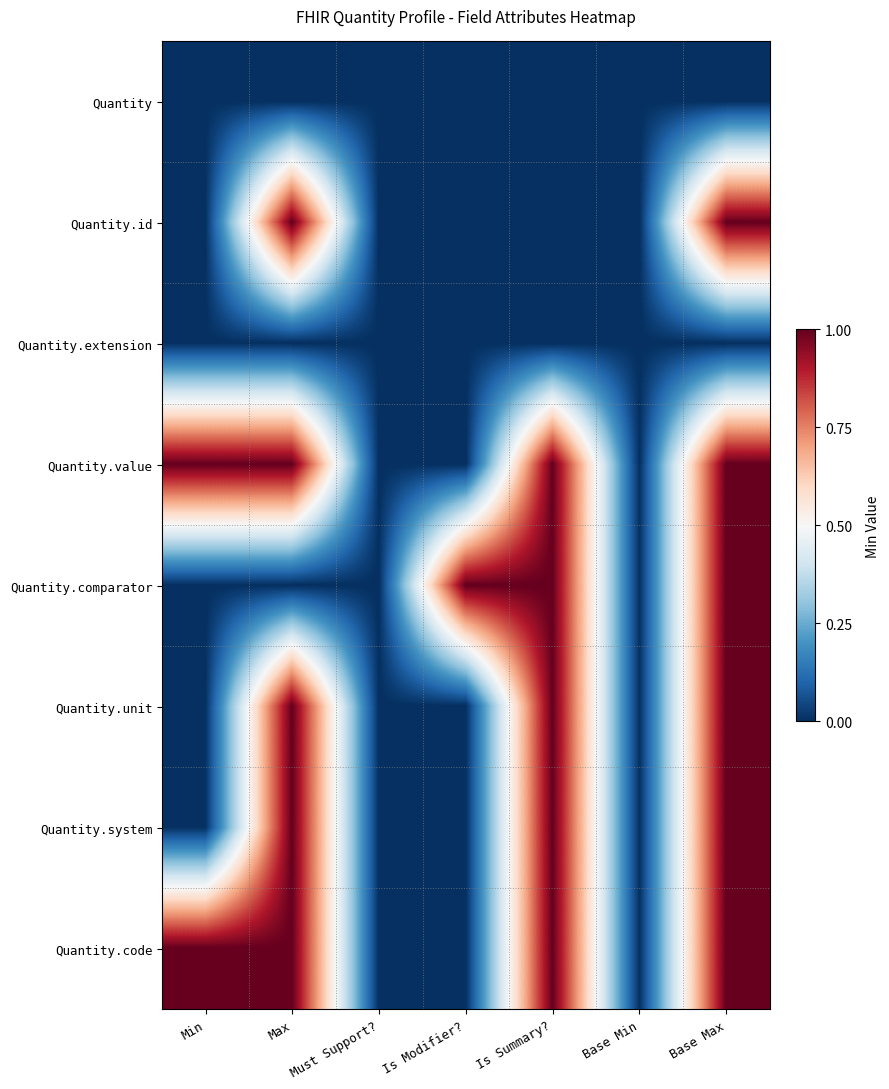

At which category does the chart reach its peak across all series?

Max